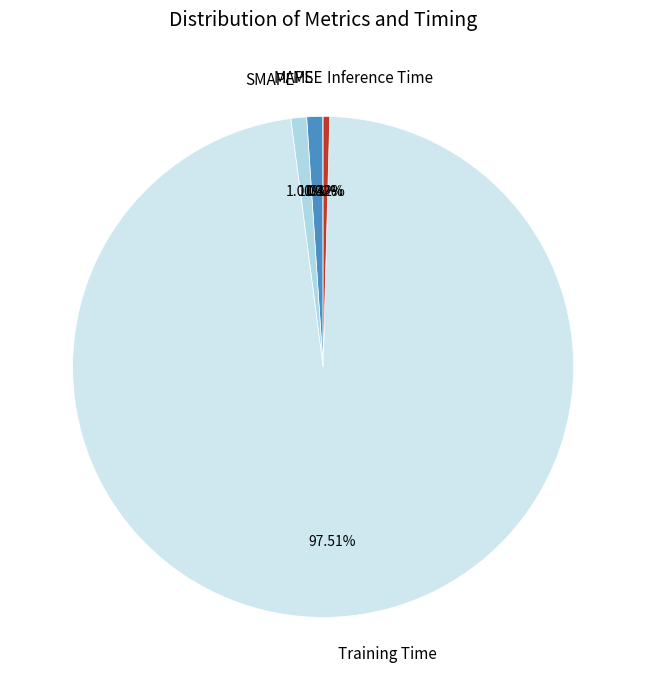

To the nearest percent, what is the average slice percentage?

20%